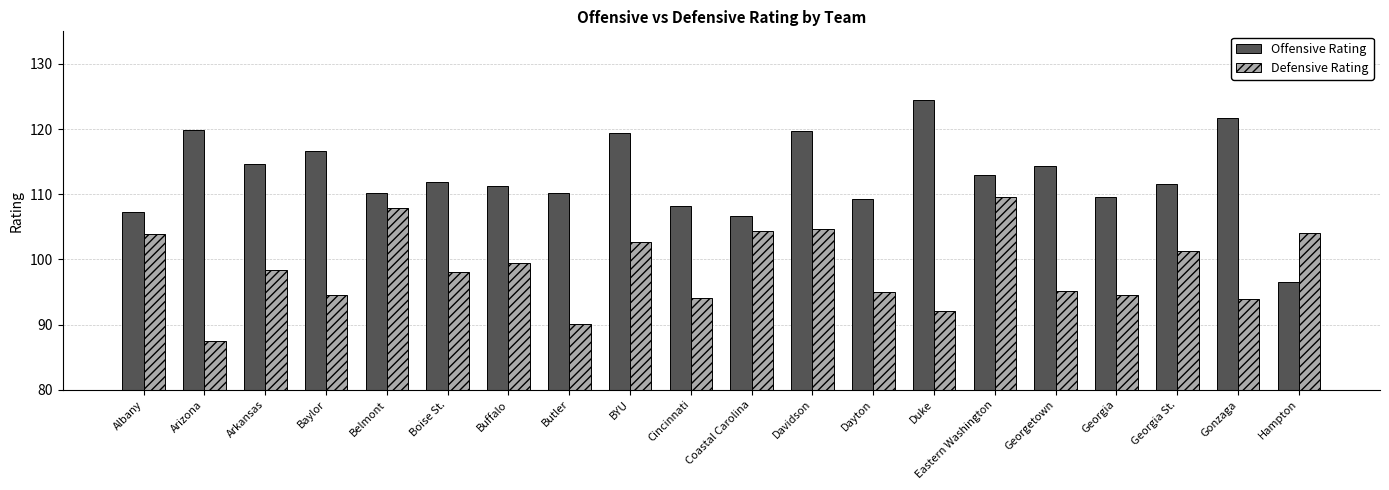

What are all the series names shown in the legend?

Offensive Rating, Defensive Rating